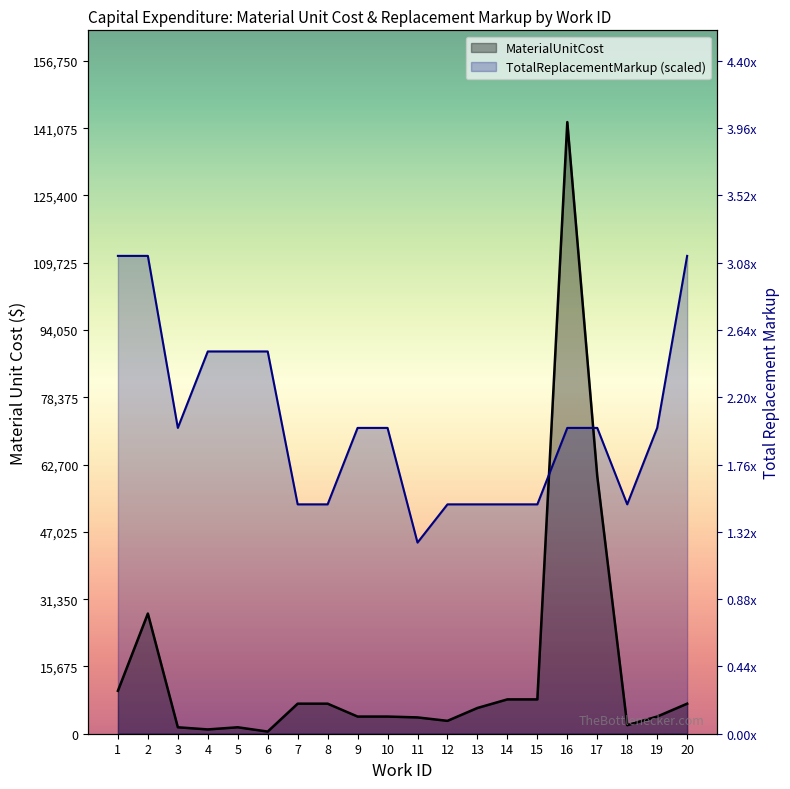

True or false: MaterialUnitCost and TotalReplacementMarkup cross at least once.

True